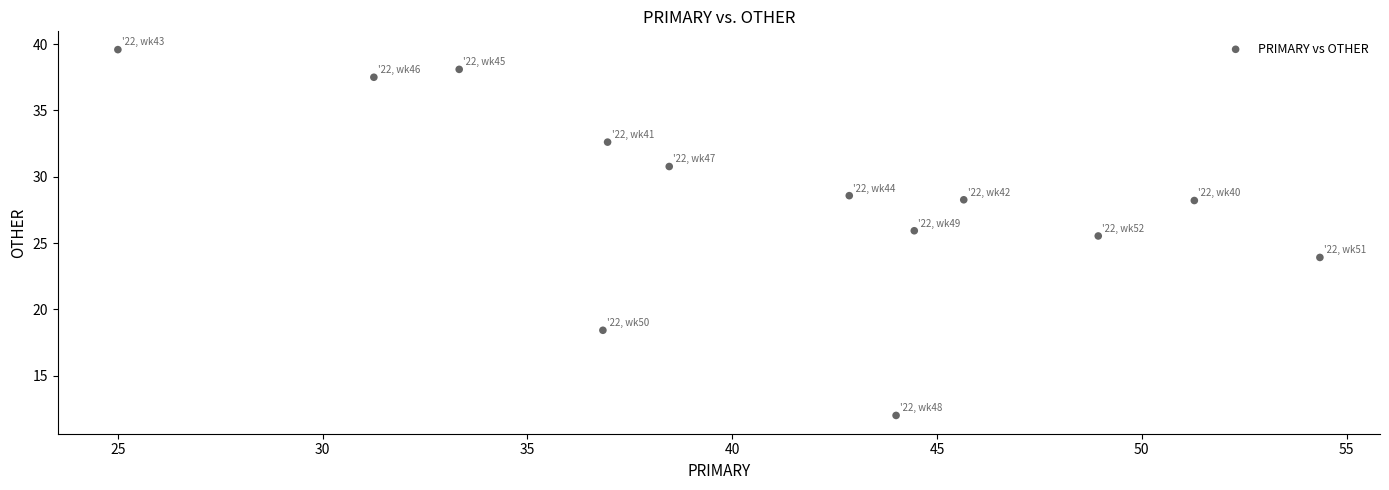

What Y value in the scatter plot is closest to 25?

25.5